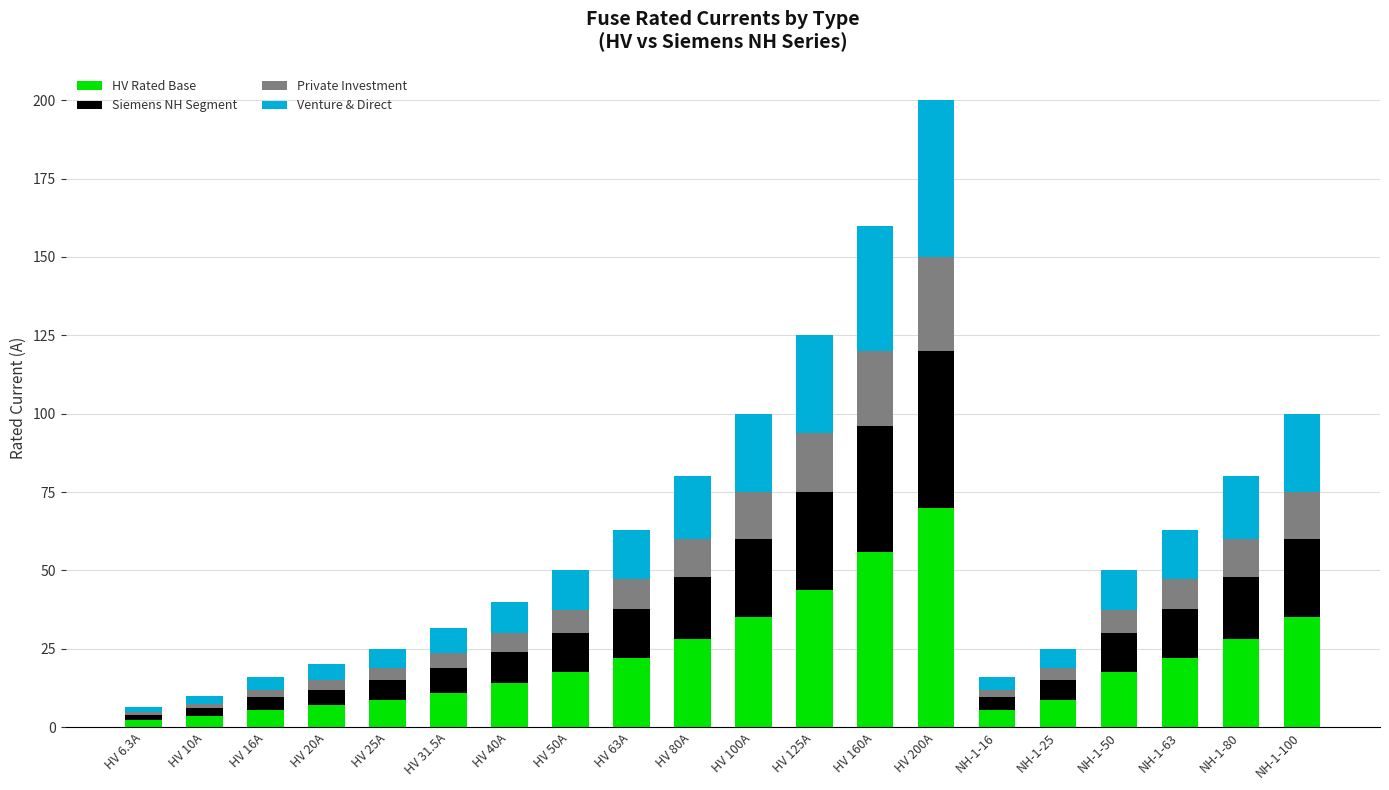

How many bars are there in total?

20